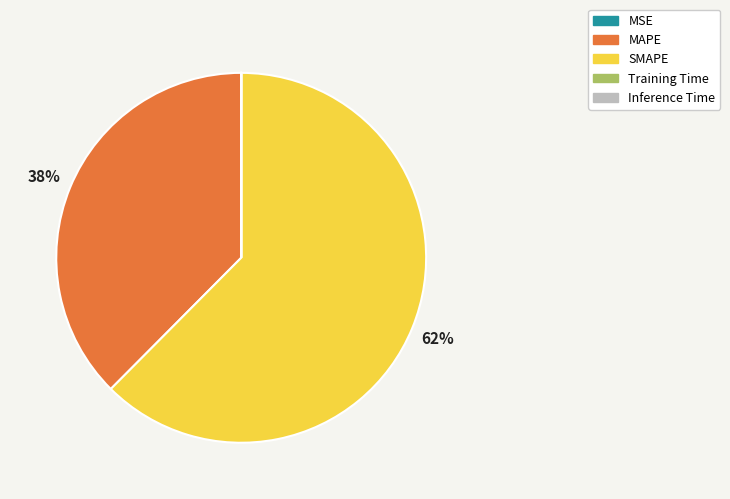

To the nearest percent, what is the difference between the largest and smallest slice percentages?

62%